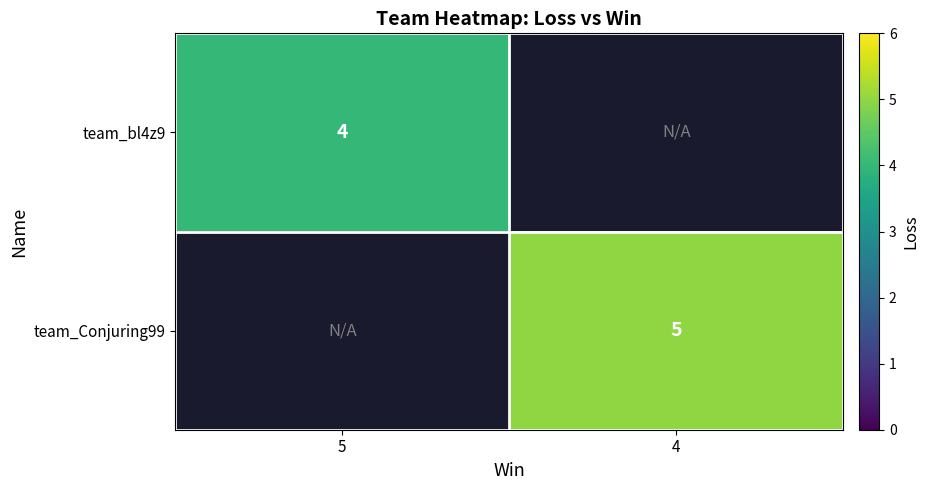

What is the minimum value shown in the chart?

4.0